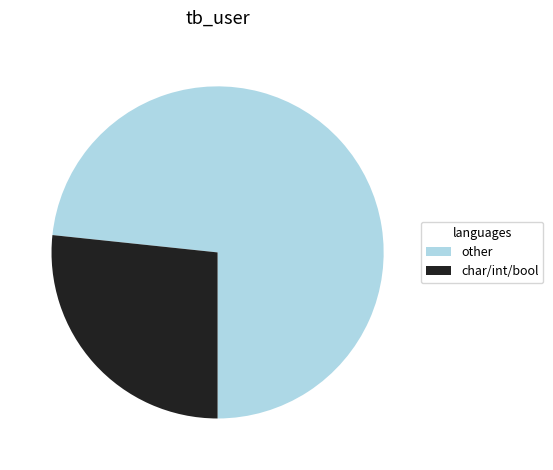

How many segments does this pie chart have?

2